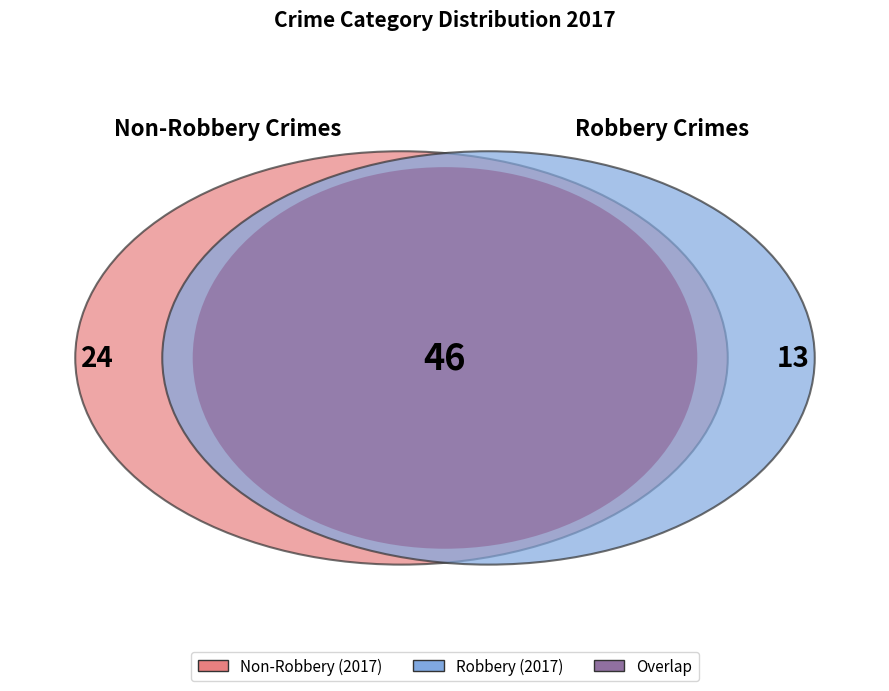

Is Criminal Sexual Assault the majority of the pie?

No